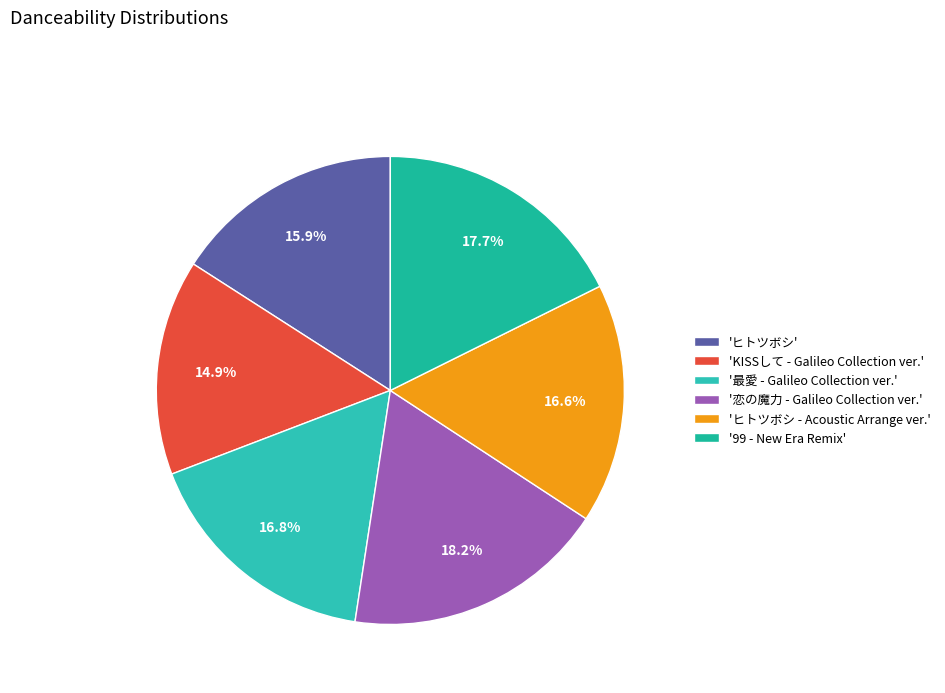

How many slices are in this pie chart?

6